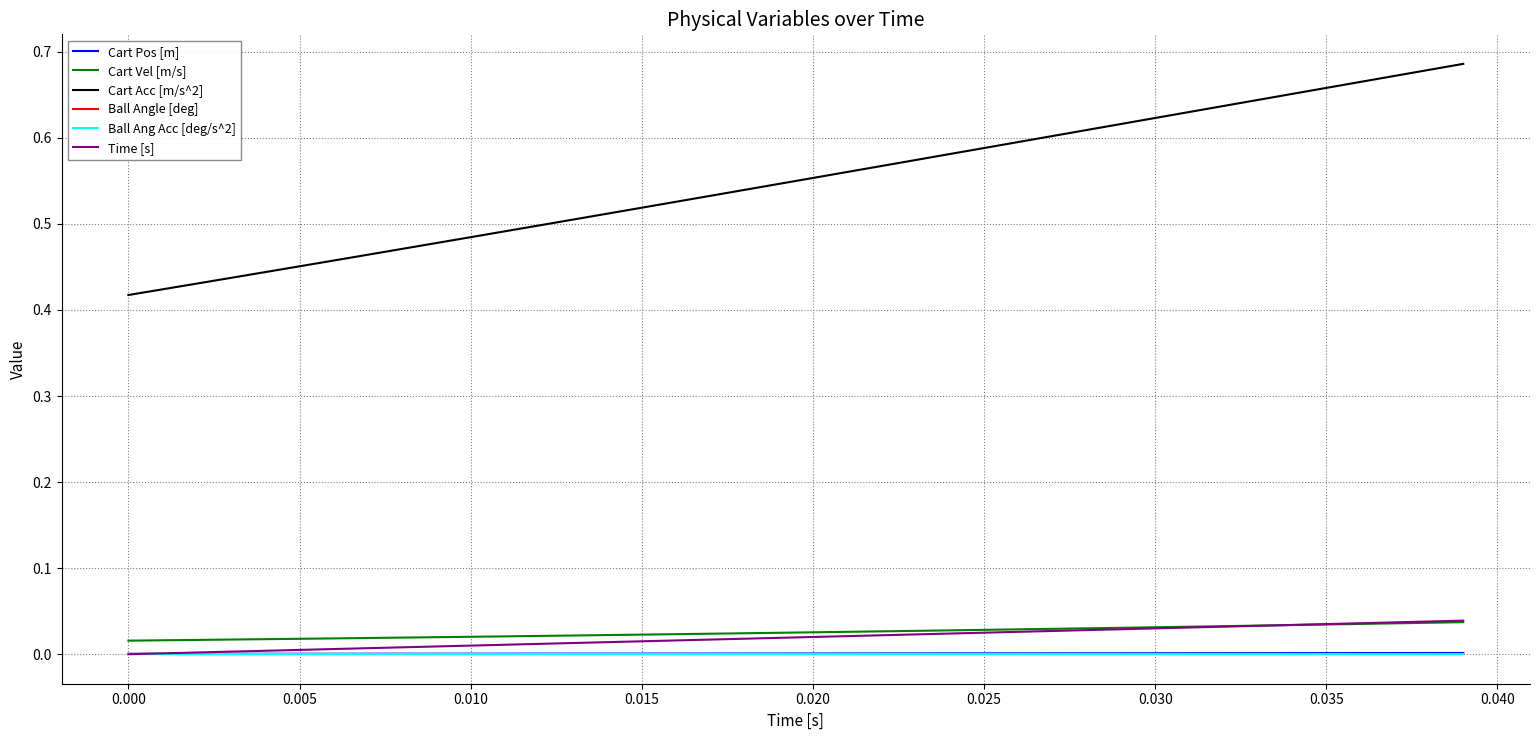

Reading left to right, extract all data points from this chart.

Cart Pos [m]: 0.0	0.0	0.0	0.0	0.0	0.0	0.0	0.0	0.0	0.0	0.0	0.0	0.0	0.0	0.0	0.0	0.0	0.0	0.0	0.0	0.0	0.0	0.0	0.0	0.0	0.0	0.0	0.0	0.0	0.0	0.0	0.0	0.0	0.0	0.0	0.0	0.0	0.0	0.0	0.0
Cart Vel [m/s]: 0.0	0.0	0.0	0.0	0.0	0.0	0.0	0.0	0.0	0.0	0.0	0.0	0.0	0.0	0.0	0.0	0.0	0.0	0.0	0.0	0.0	0.0	0.0	0.0	0.0	0.0	0.0	0.0	0.0	0.0	0.0	0.0	0.0	0.0	0.0	0.0	0.0	0.0	0.0	0.0
Cart Acc [m/s^2]: 0.4	0.4	0.4	0.4	0.4	0.5	0.5	0.5	0.5	0.5	0.5	0.5	0.5	0.5	0.5	0.5	0.5	0.5	0.5	0.5	0.6	0.6	0.6	0.6	0.6	0.6	0.6	0.6	0.6	0.6	0.6	0.6	0.6	0.6	0.7	0.7	0.7	0.7	0.7	0.7
Ball Angle [deg]: 0.0	0.0	0.0	0.0	0.0	0.0	0.0	0.0	0.0	0.0	0.0	0.0	0.0	0.0	0.0	0.0	0.0	0.0	0.0	0.0	0.0	0.0	0.0	0.0	0.0	0.0	0.0	0.0	0.0	0.0	0.0	0.0	0.0	0.0	0.0	0.0	0.0	0.0	0.0	0.0
Ball Ang Acc [deg/s^2]: 0.0	0.0	0.0	0.0	0.0	0.0	0.0	0.0	0.0	0.0	0.0	0.0	0.0	0.0	0.0	0.0	0.0	0.0	0.0	0.0	0.0	0.0	0.0	0.0	0.0	0.0	0.0	0.0	0.0	0.0	0.0	0.0	0.0	0.0	0.0	0.0	0.0	0.0	0.0	0.0
Time [s]: 0.0	0.0	0.0	0.0	0.0	0.0	0.0	0.0	0.0	0.0	0.0	0.0	0.0	0.0	0.0	0.0	0.0	0.0	0.0	0.0	0.0	0.0	0.0	0.0	0.0	0.0	0.0	0.0	0.0	0.0	0.0	0.0	0.0	0.0	0.0	0.0	0.0	0.0	0.0	0.0